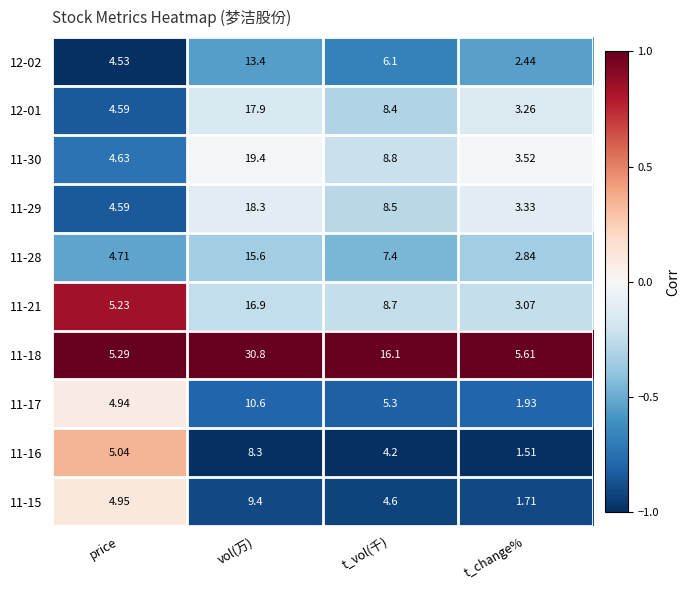

What is the spread (max minus min) of values at price?

0.8